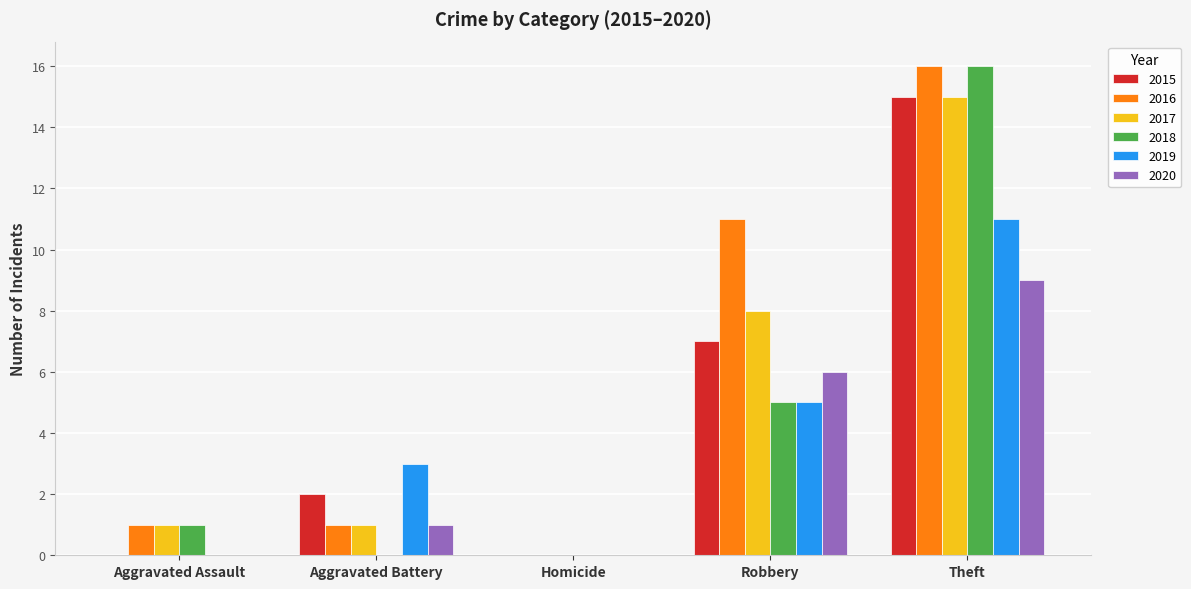

How many data points does each series have?

5